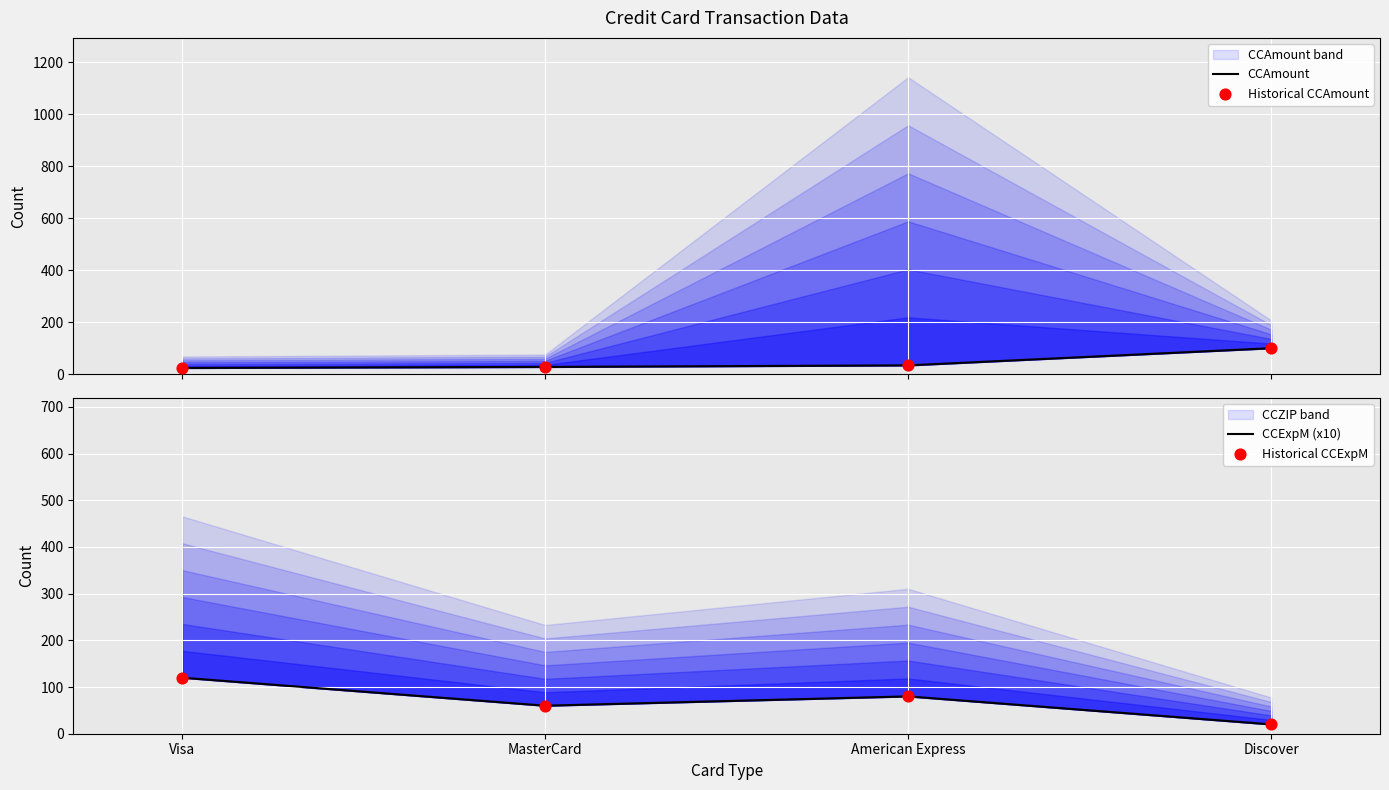

Which series has the largest total across all categories?

CCExpM (x10)